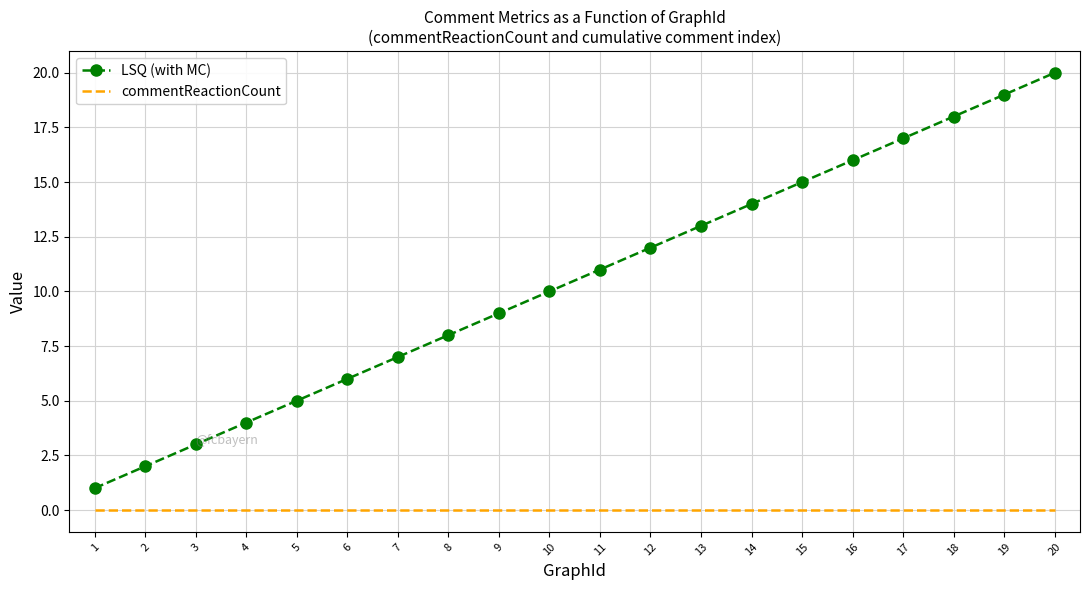

What is the total value across all series at 7?

7